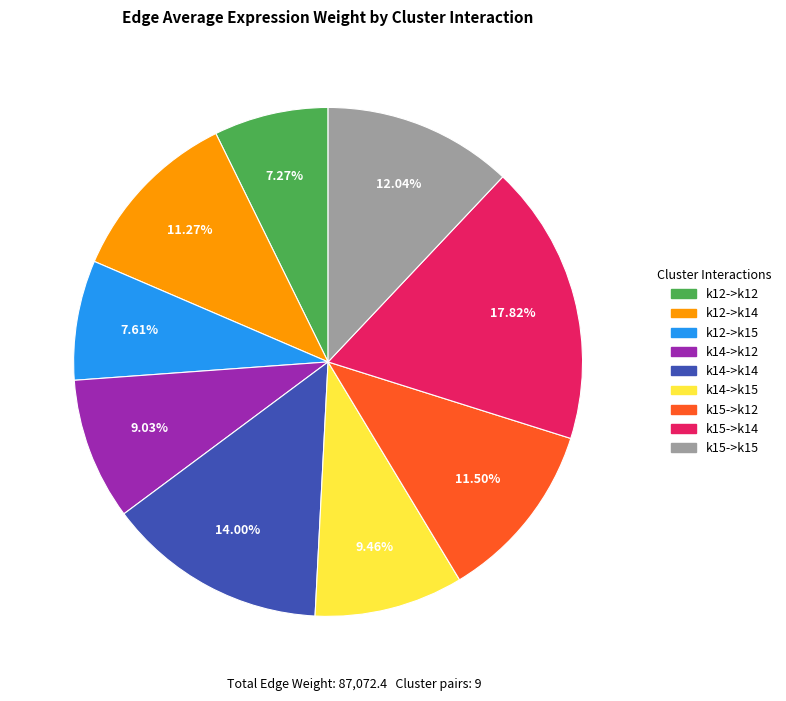

Does any single category account for the majority?

No